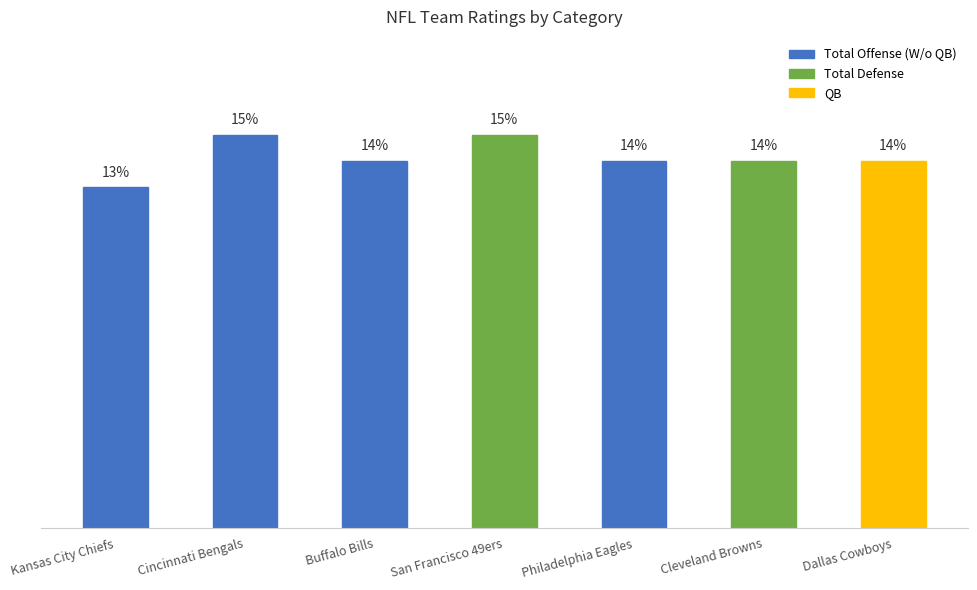

At which label does the data first exceed 14?

Cincinnati Bengals